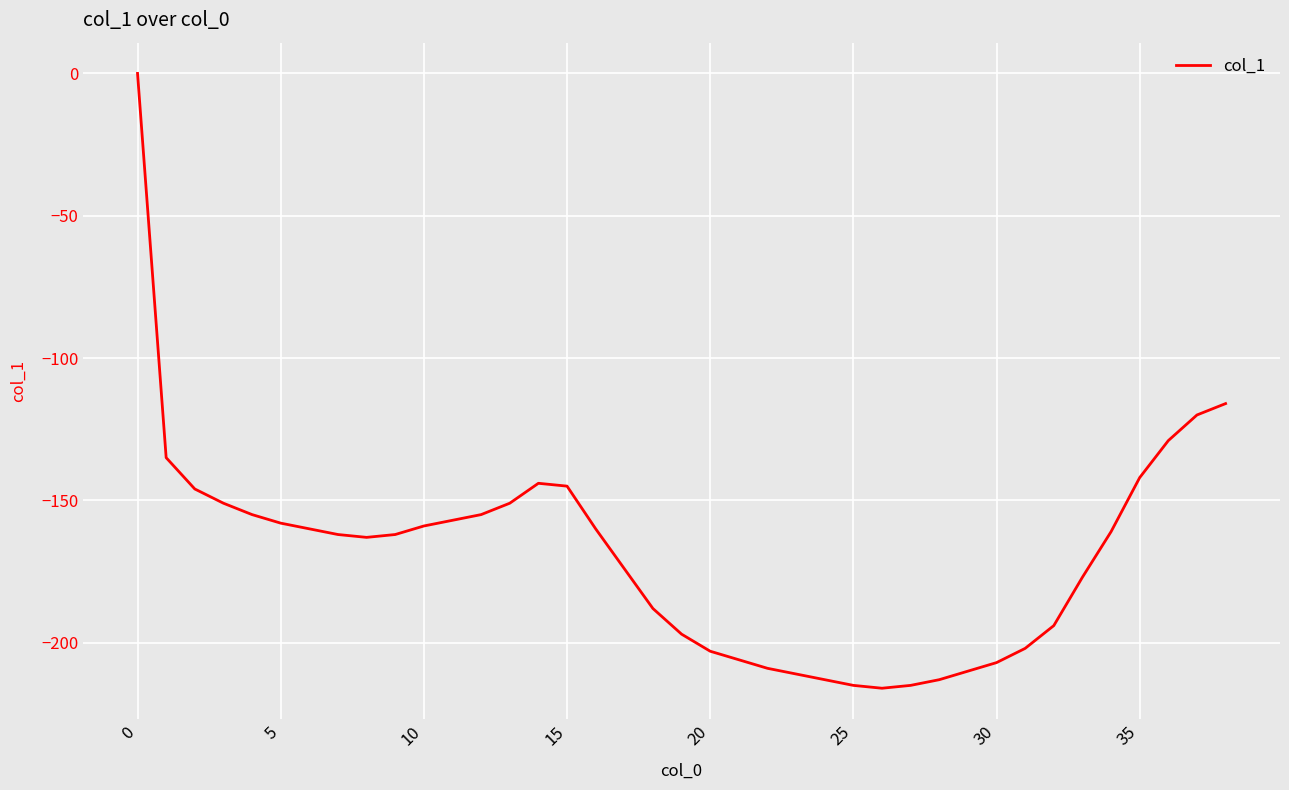

What is the minimum value shown in the chart?

-216